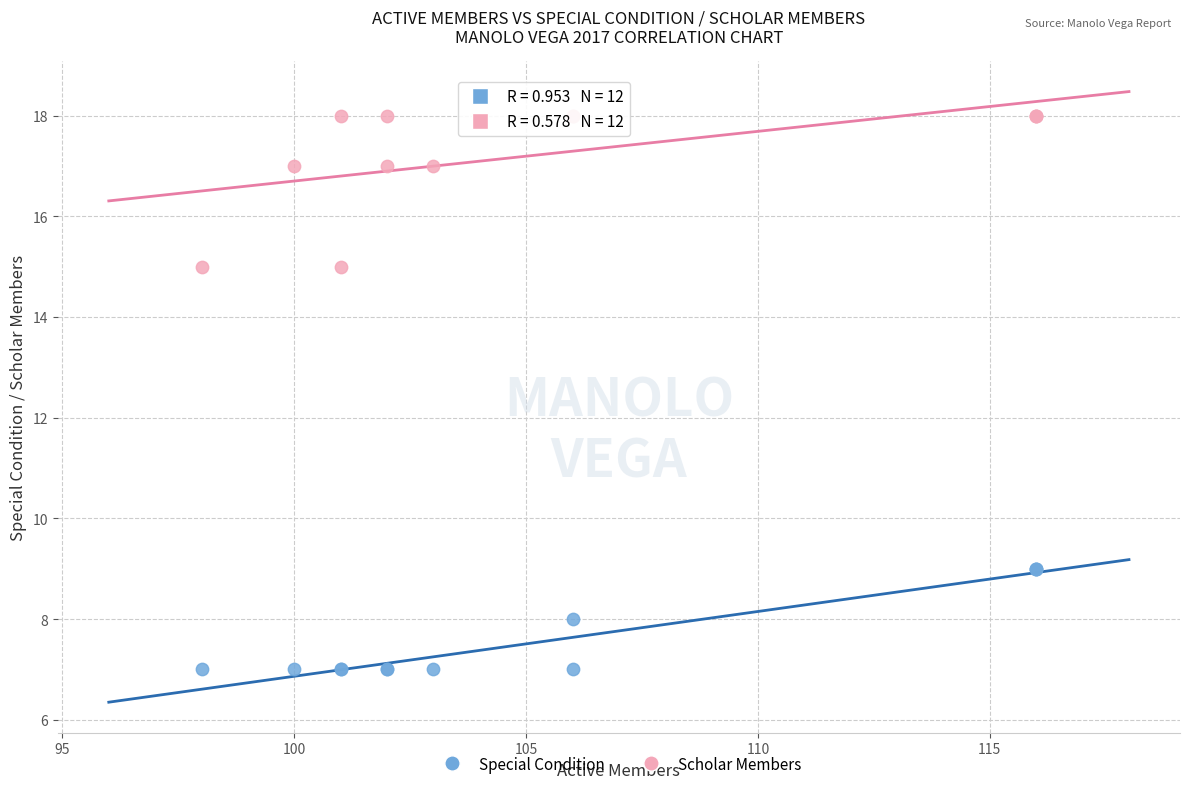

What is the X range (max minus min) for the scatter plot?

18